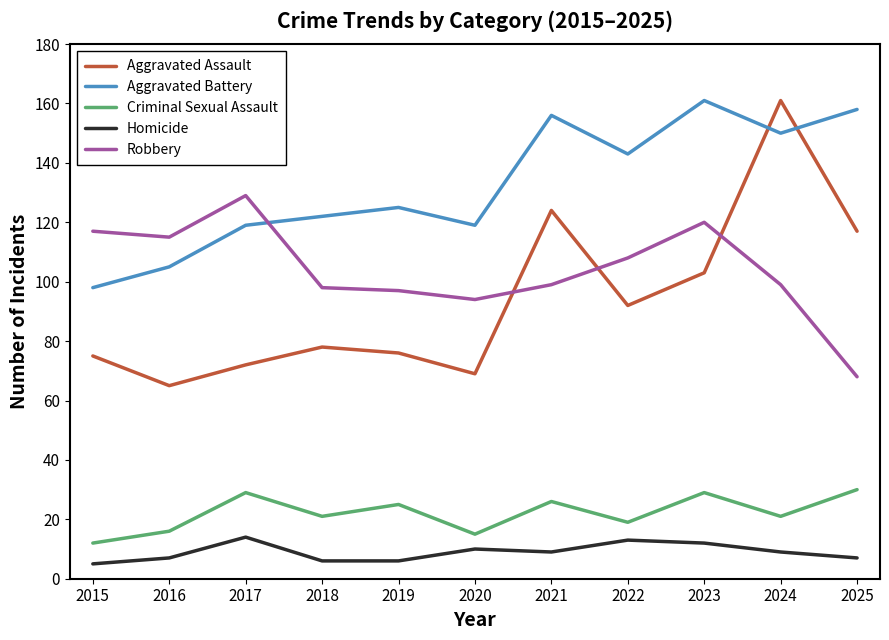

What is the minimum value shown in the chart?

5